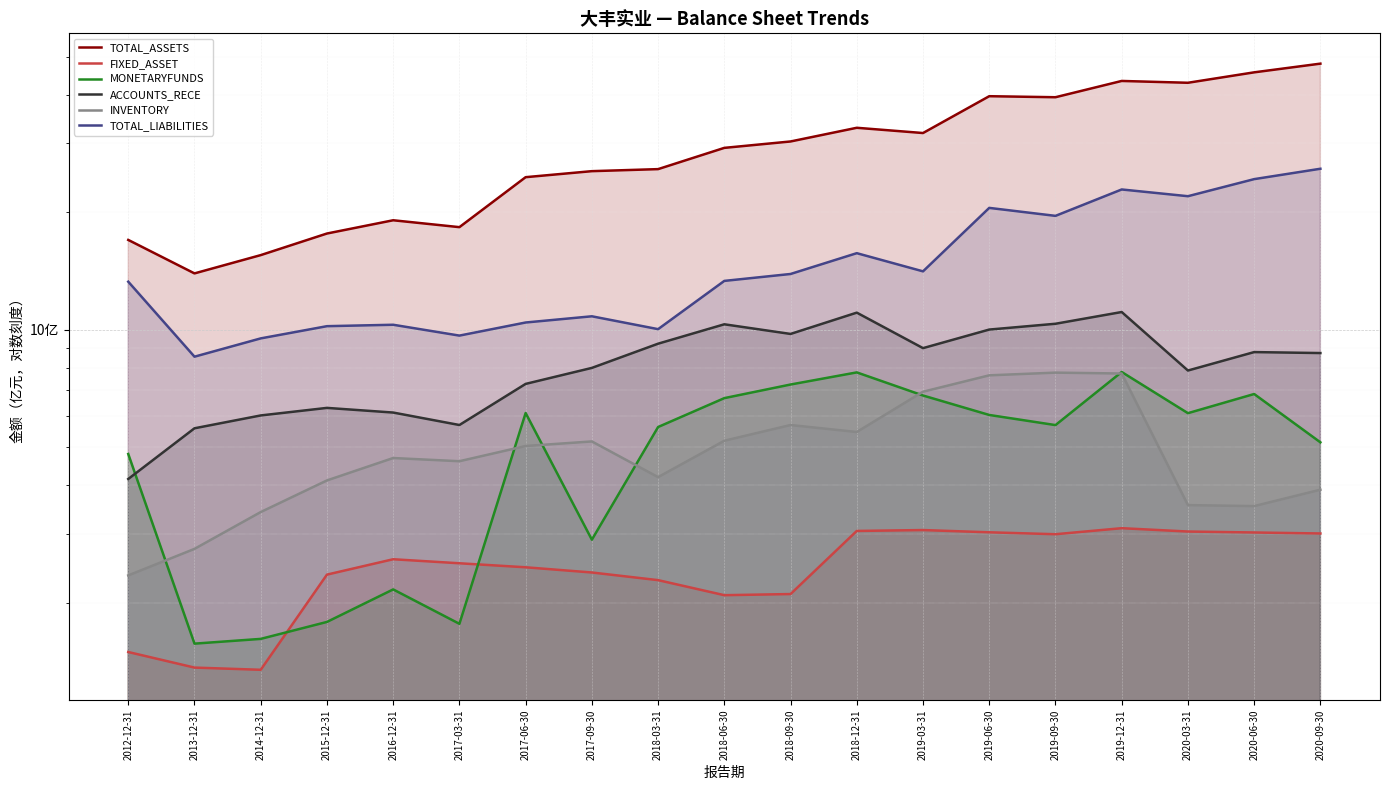

What is the sum of the INVENTORY values at 2012-12-31 and 2018-03-31?

6.5